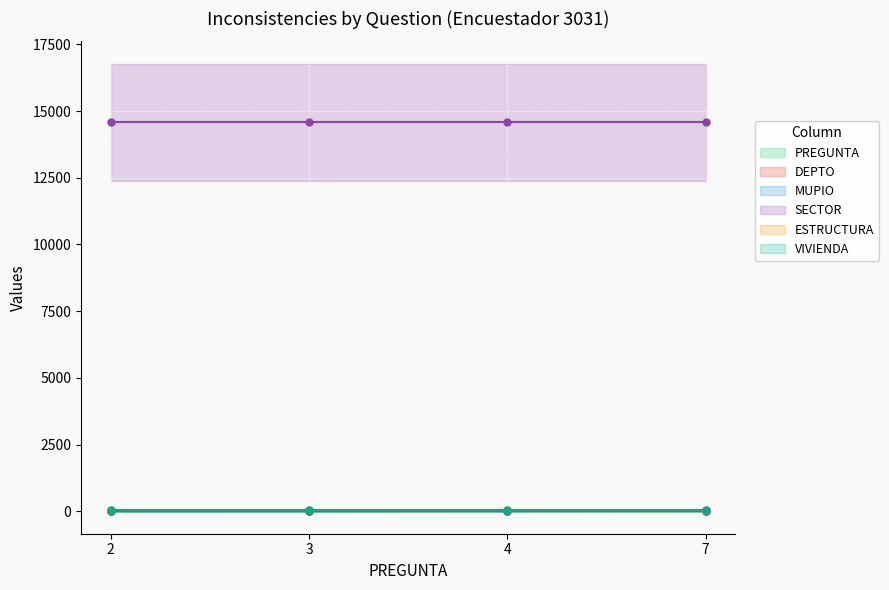

Rank the series by their maximum value, from lowest to highest.

PREGUNTA_line, DEPTO_line, MUPIO_line, VIVIENDA_line, ESTRUCTURA_line, SECTOR_line